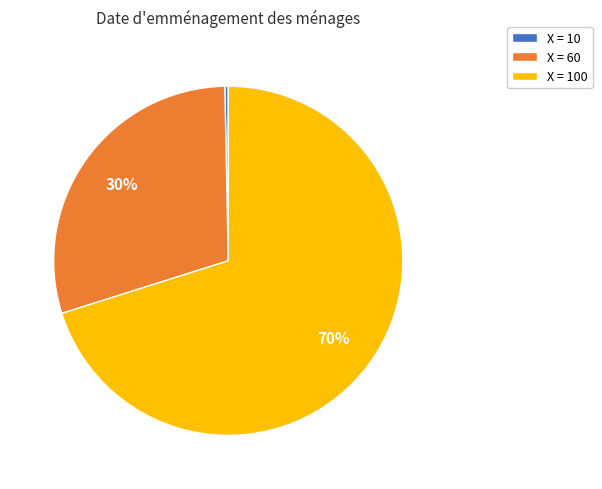

Do X = 10 and X = 60 together represent more than half of the pie?

No